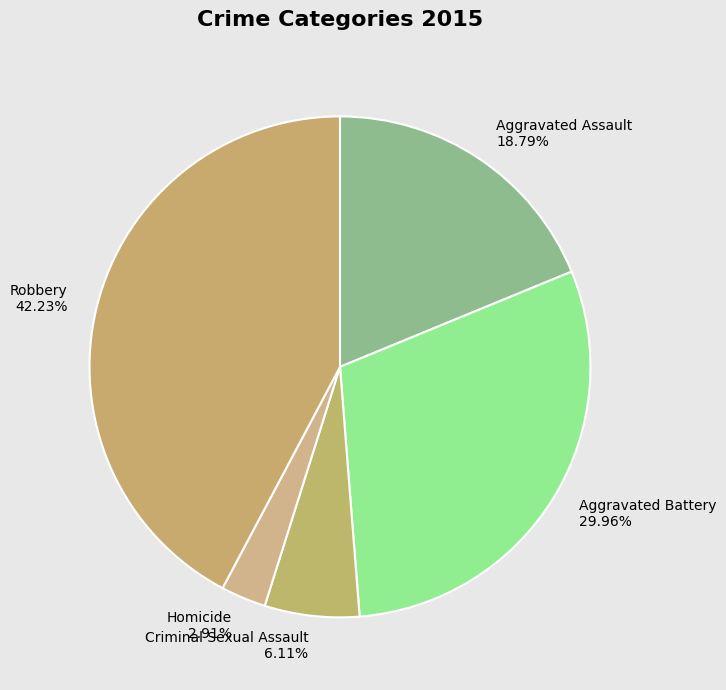

What portion of the pie excludes Aggravated Battery?

70.0%